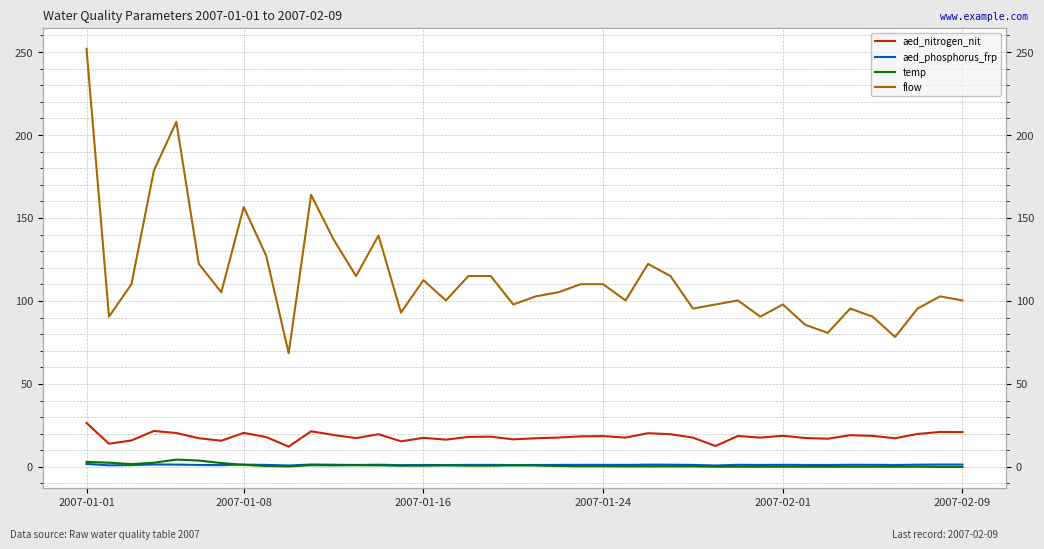

What is the difference between the highest and lowest values at 2007-01-08?

155.4